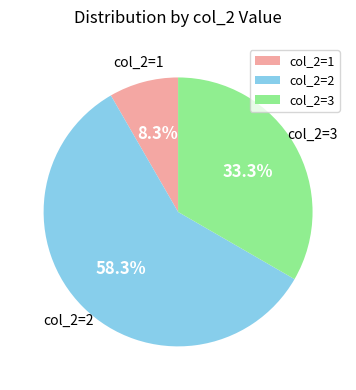

Between col_2=2 and col_2=3, which is larger?

col_2=2